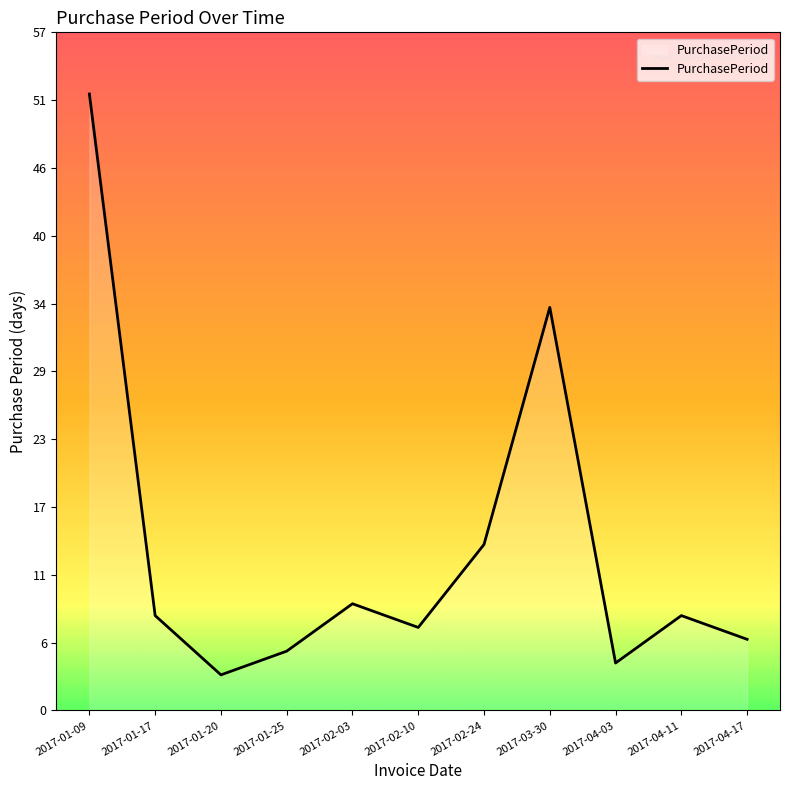

At which label is the value closest to 27?

2017-03-30